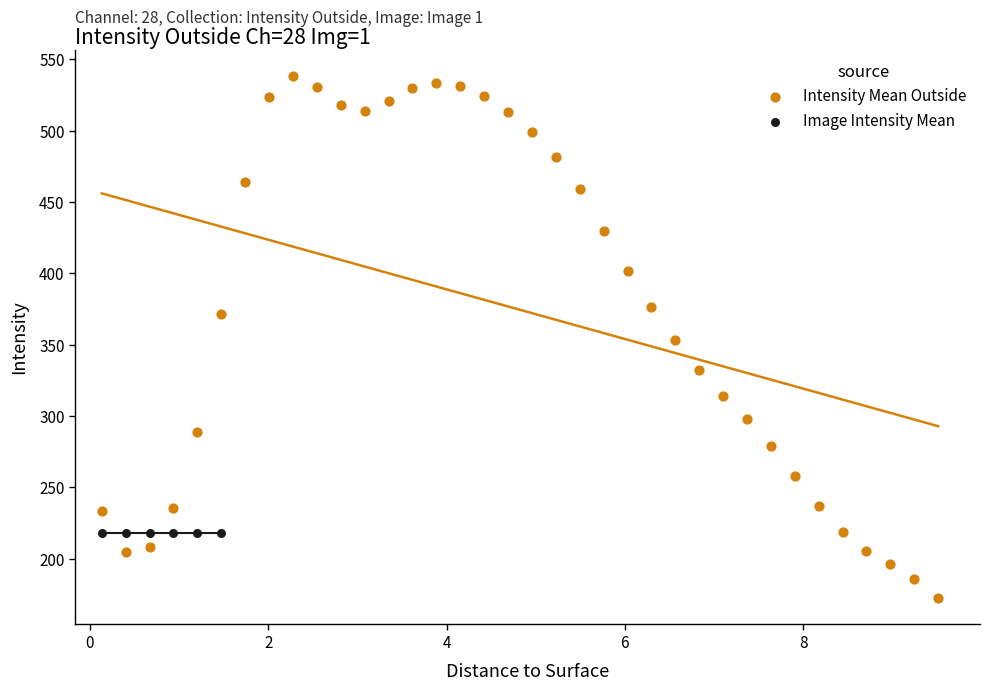

Which series reaches the maximum Y coordinate?

Intensity Mean Outside